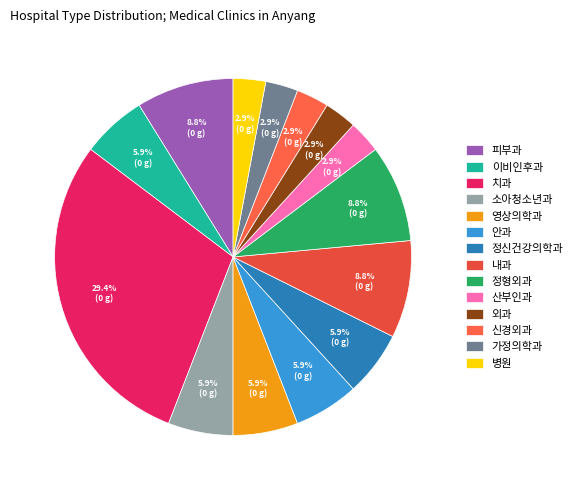

Rank the categories by value from lowest to highest.

산부인과, 외과, 신경외과, 가정의학과, 병원, 이비인후과, 소아청소년과, 영상의학과, 안과, 정신건강의학과, 피부과, 내과, 정형외과, 치과